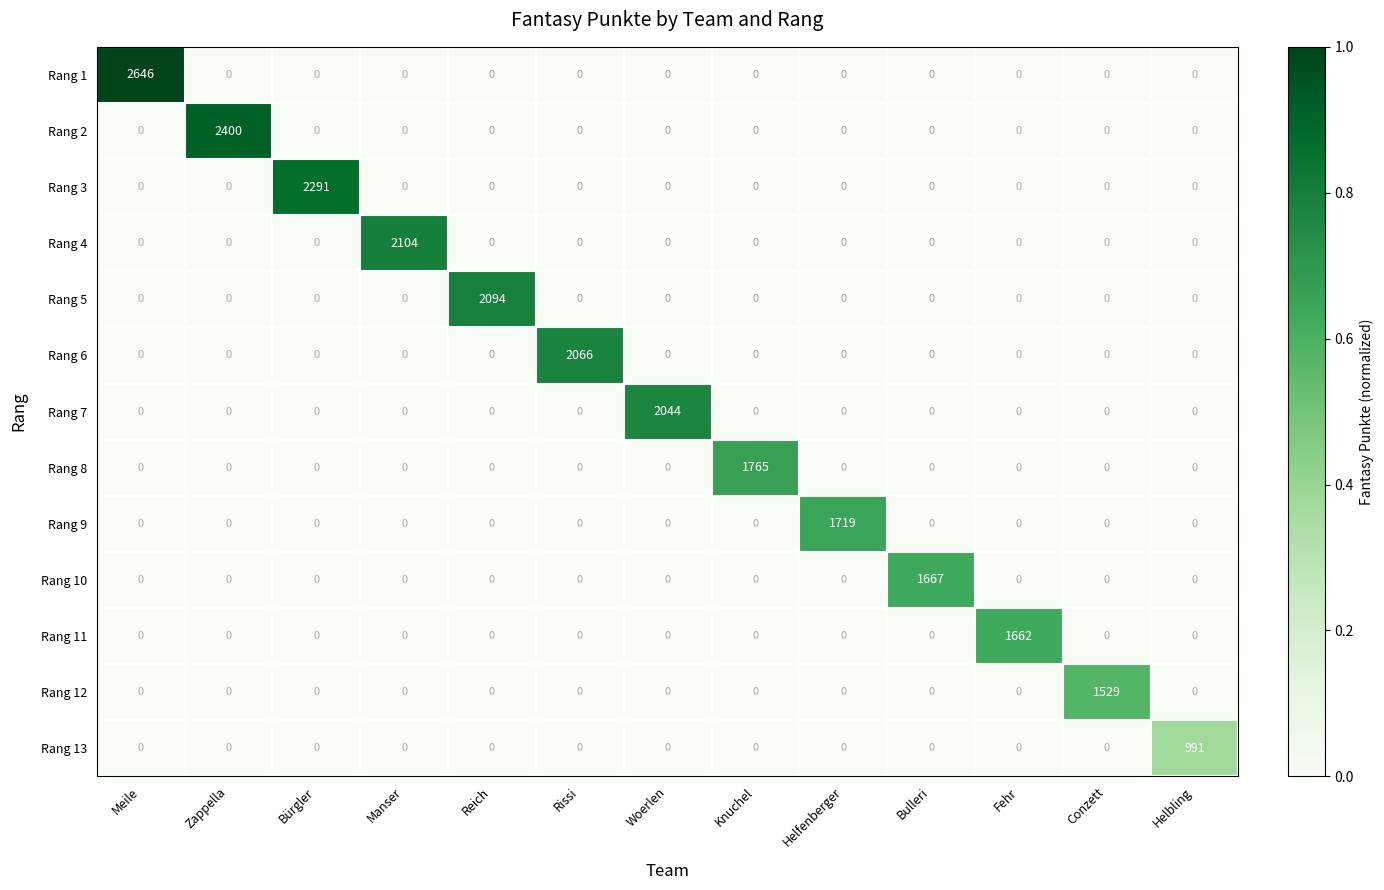

How many distinct data groups are displayed?

13